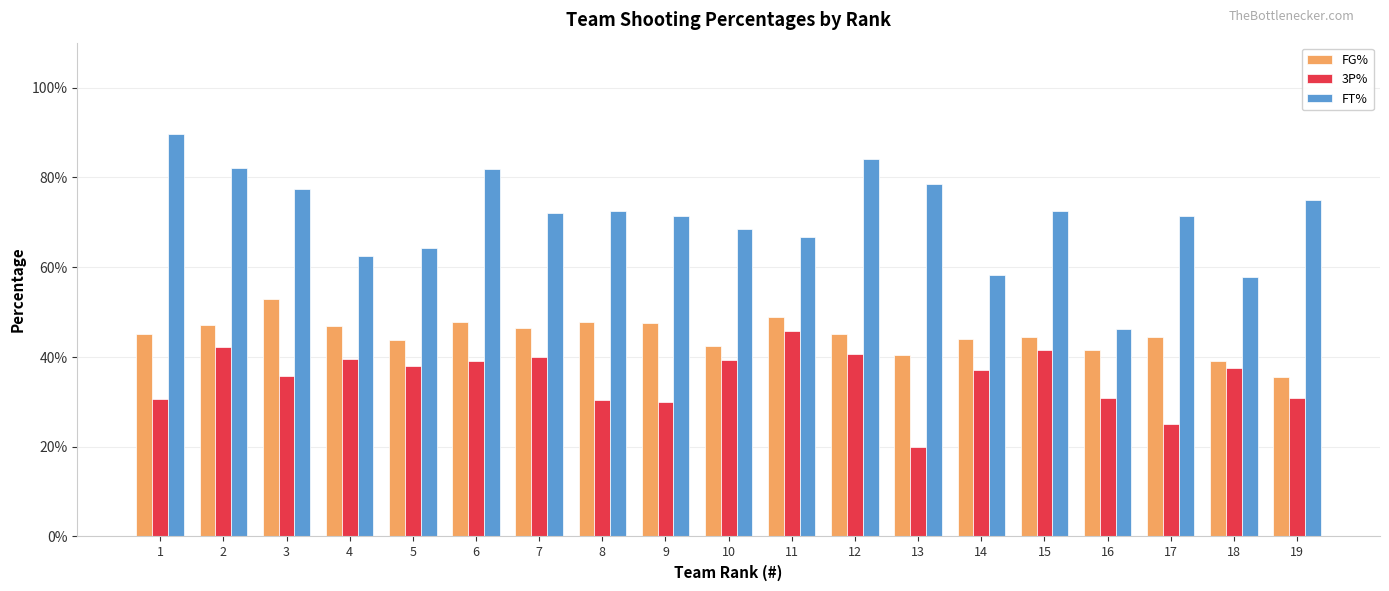

What are all the series names shown in the legend?

FG%, 3P%, FT%